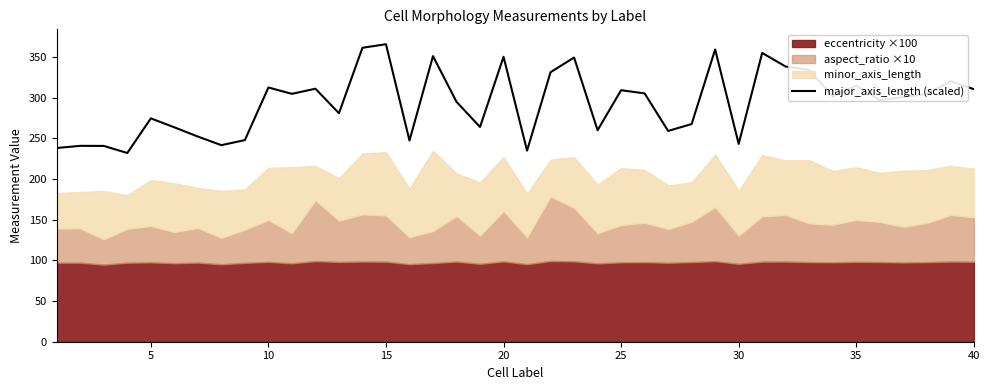

Is it true that major_axis_length (scaled) equals 309.1 at 25?

True